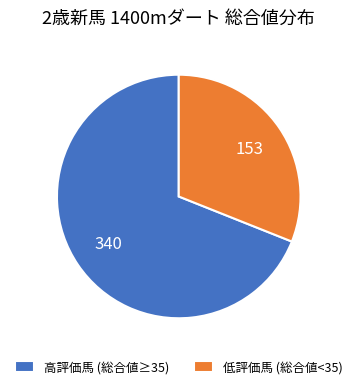

Between 高評価馬 (総合値≥35) and 低評価馬 (総合値<35), which is larger?

高評価馬 (総合値≥35)